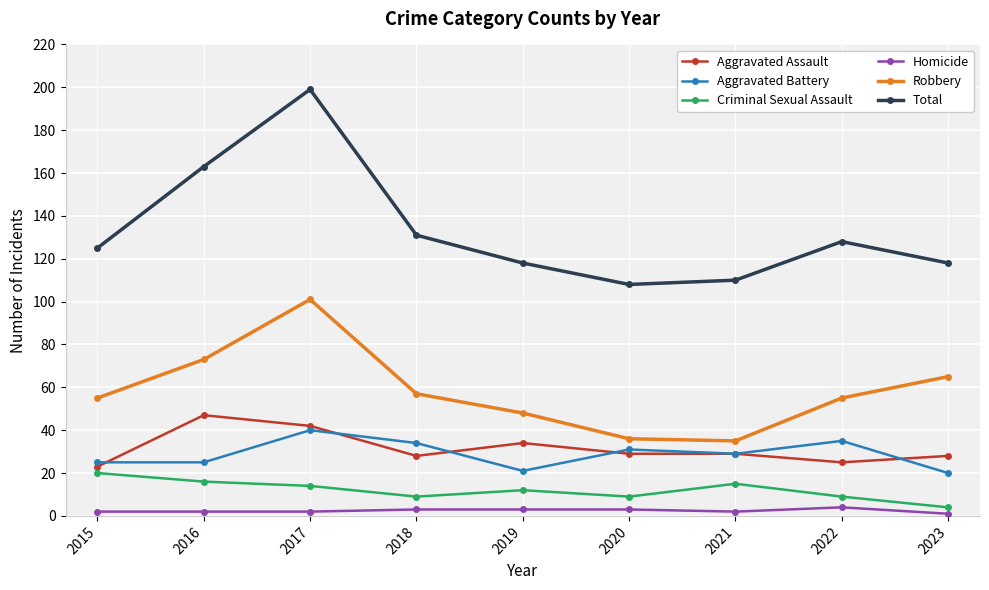

At which category is the sum across all series the highest?

2017